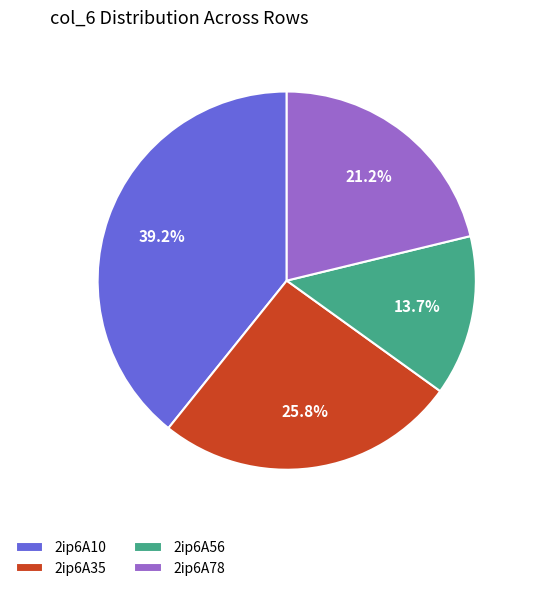

Which category has the smallest portion of the pie?

2ip6A56